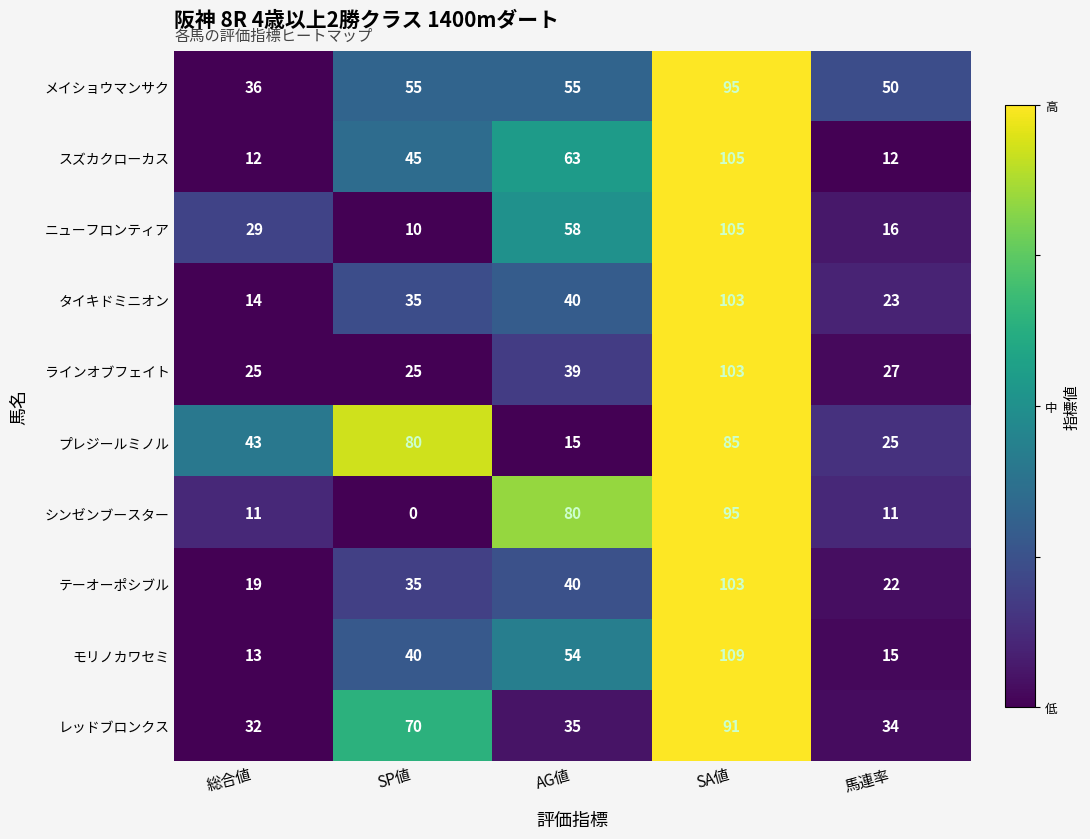

Which series has the largest range (max minus min)?

モリノカワセミ